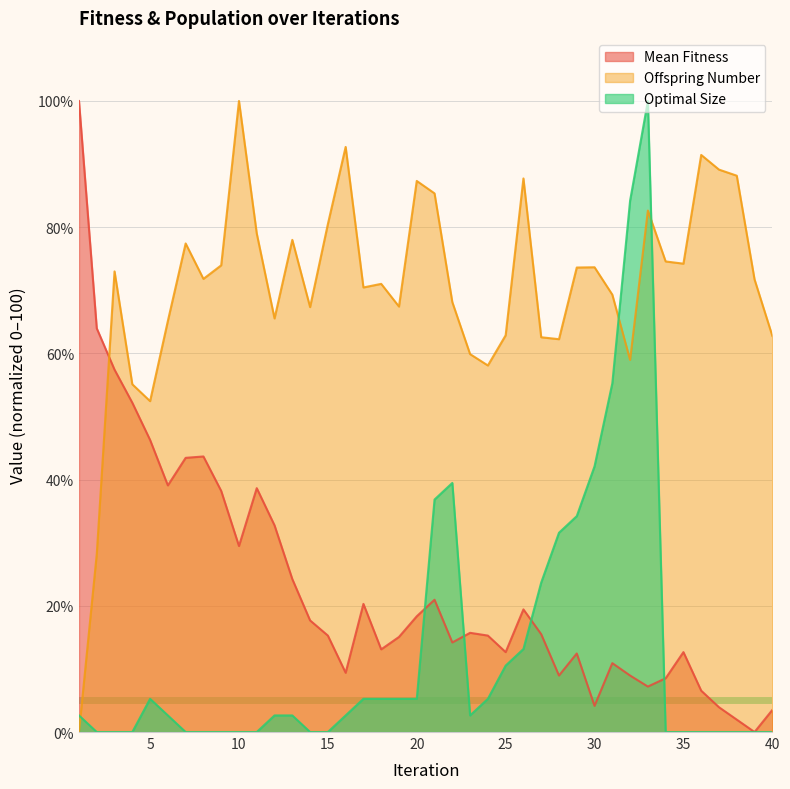

In Offspring Number, how many points are lower than both neighbors (excluding endpoints)?

10